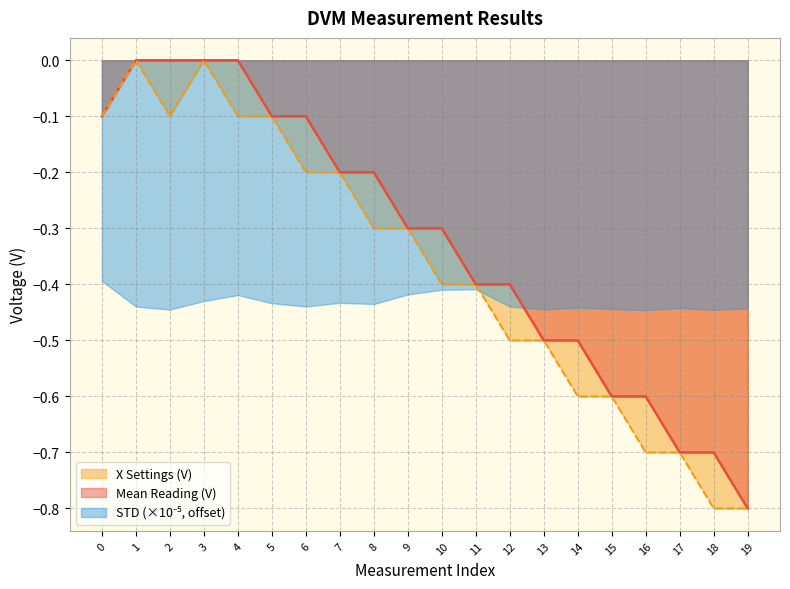

Is it true that X Settings (V) equals -0.1 at 4?

True